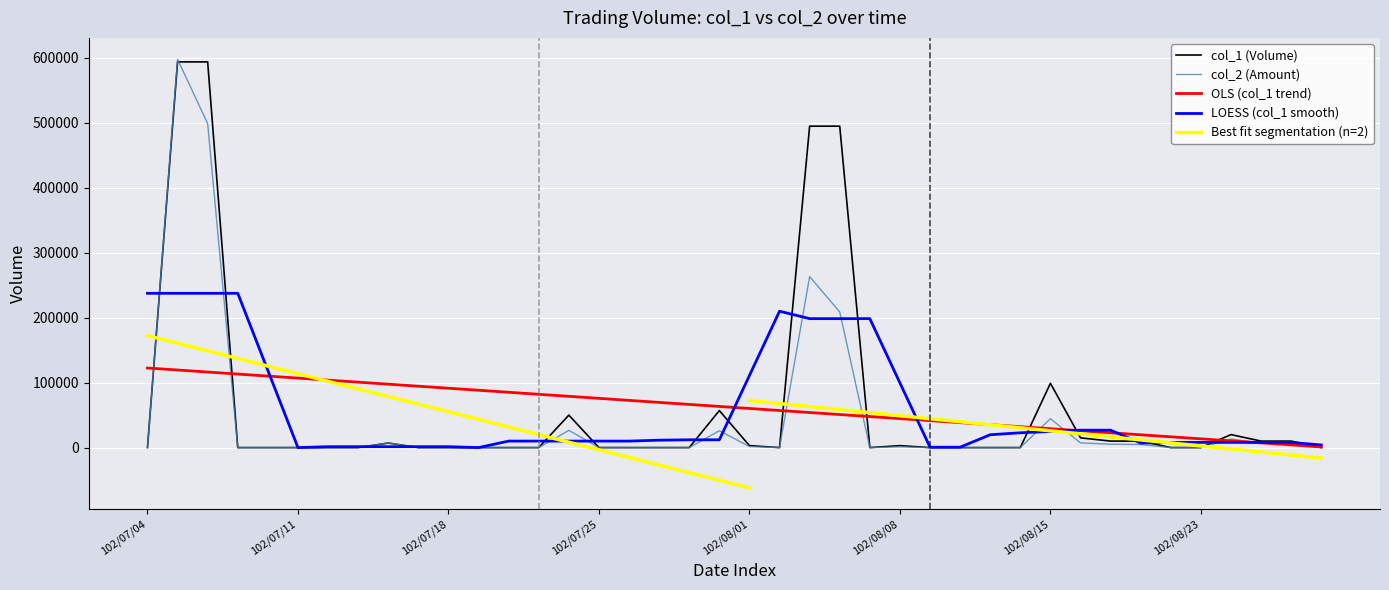

Which series has the largest total across all categories?

col_1